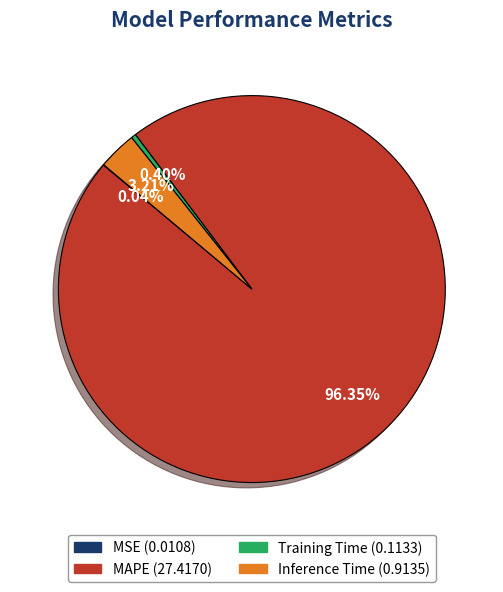

Combined, do MAPE and Training Time account for over 50%?

Yes